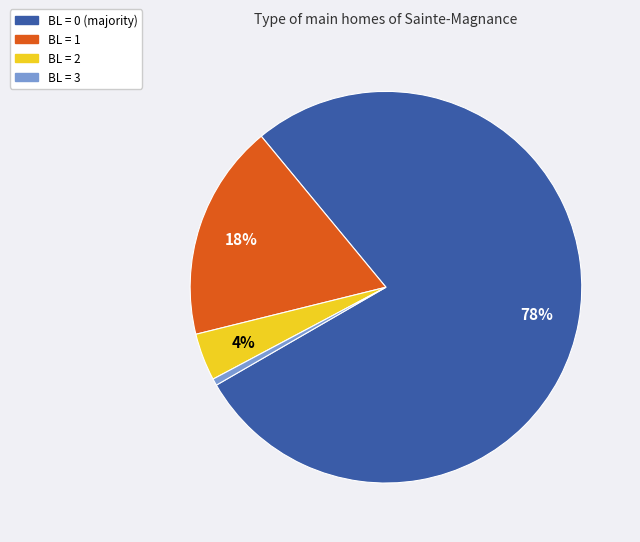

Count the number of slices in the pie.

4